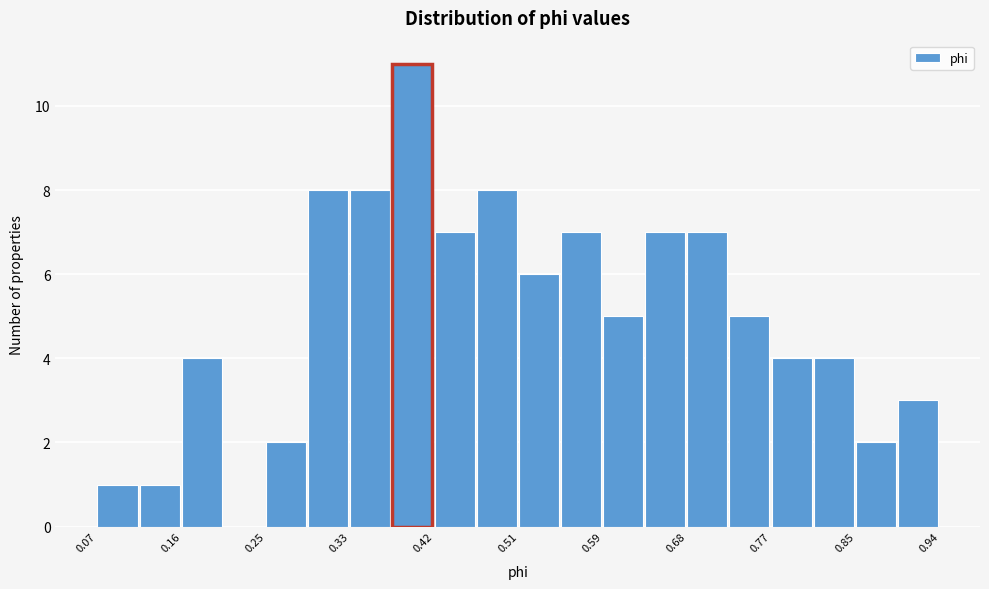

Reading left to right, list every bar in this chart as the range it spans on the x-axis followed by its height. Neither the bar edges nor the heights are printed on the chart, so give them approximately, as read against the axes.

0.07 to 0.12: 1
0.12 to 0.16: 1
0.16 to 0.20: 4
0.20 to 0.25: 0
0.25 to 0.29: 2
0.29 to 0.33: 8
0.33 to 0.38: 8
0.38 to 0.42: 11
0.42 to 0.46: 7
0.46 to 0.51: 8
0.51 to 0.55: 6
0.55 to 0.59: 7
0.59 to 0.64: 5
0.64 to 0.68: 7
0.68 to 0.72: 7
0.72 to 0.77: 5
0.77 to 0.81: 4
0.81 to 0.85: 4
0.85 to 0.90: 2
0.90 to 0.94: 3